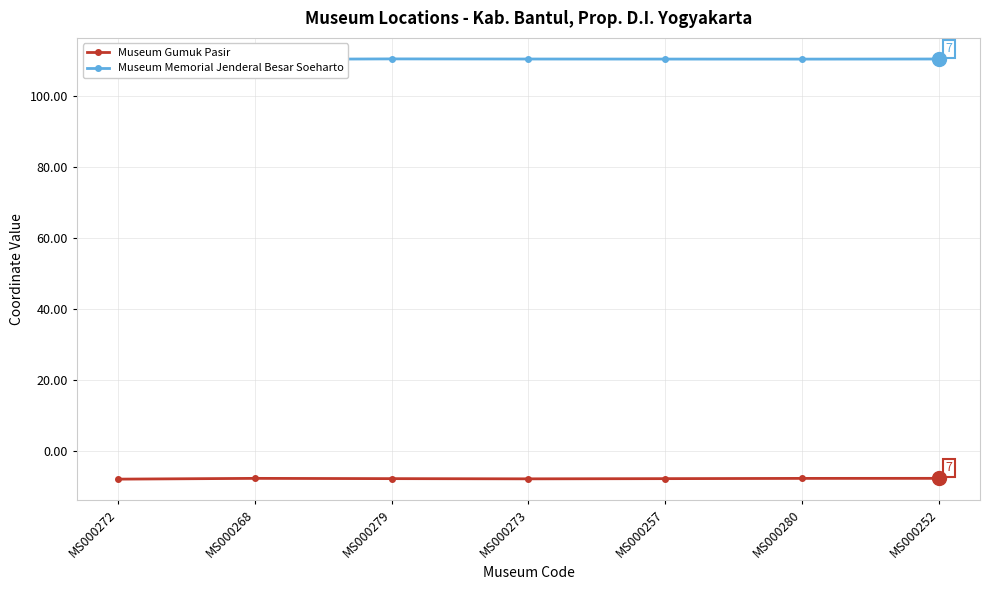

What is the greatest value displayed?

110.4